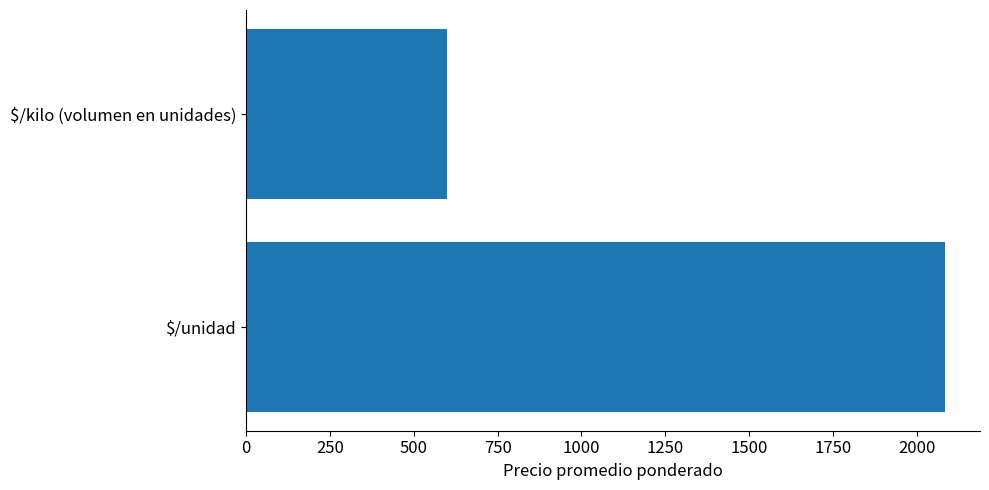

How many bars are there in total?

2